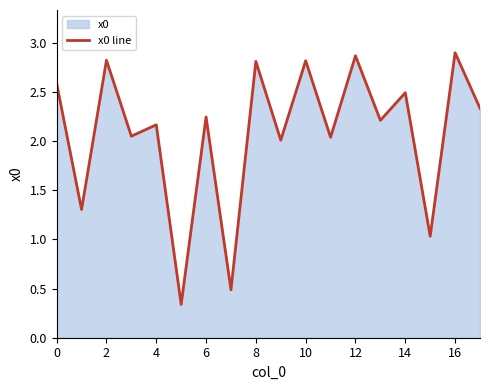

True or false: the data shows 2.0 at 11.

True